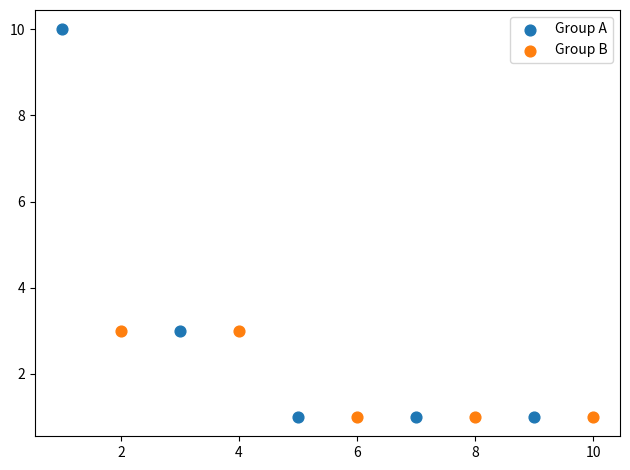

Which series has the widest spread of Y values?

Group A